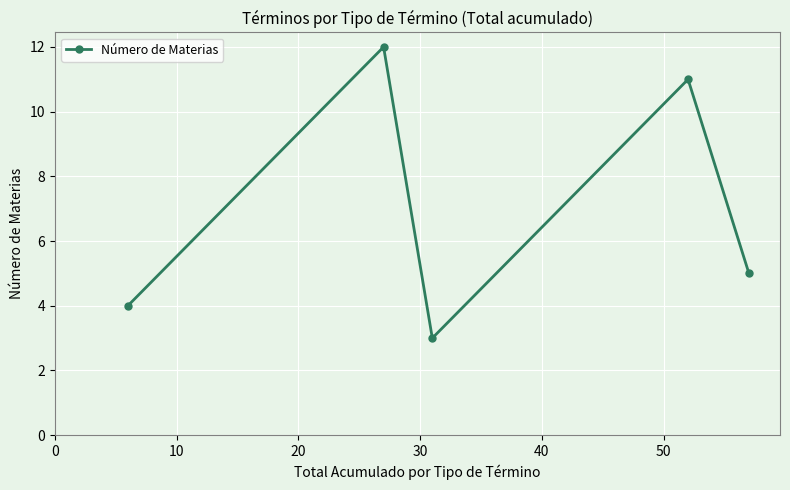

What is the value of the 5th point from the left?

5